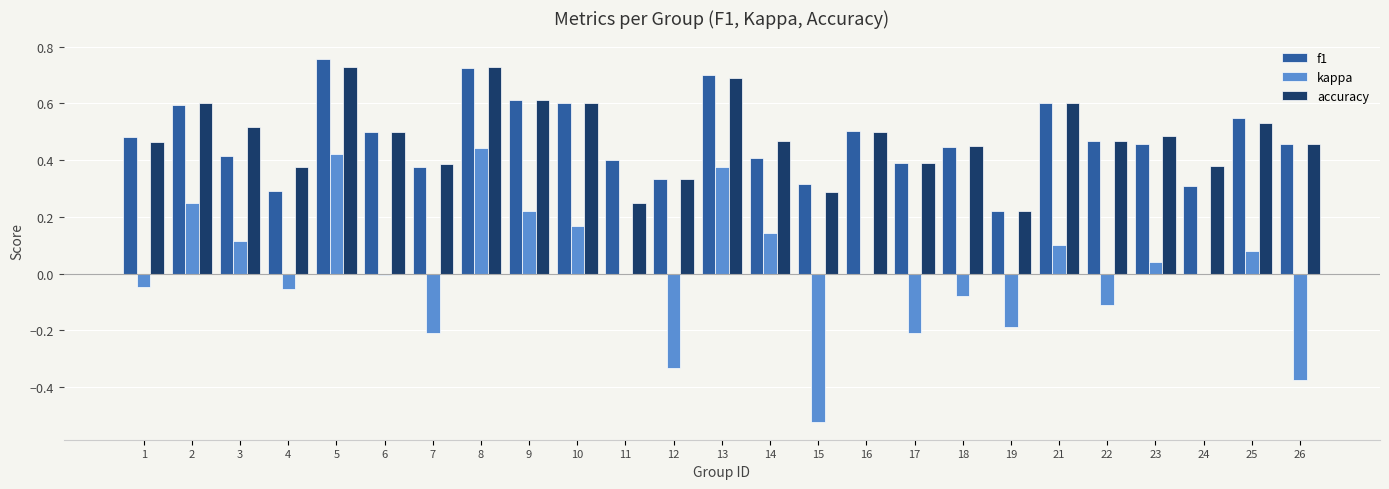

What is the total value across all series at 25?

1.2